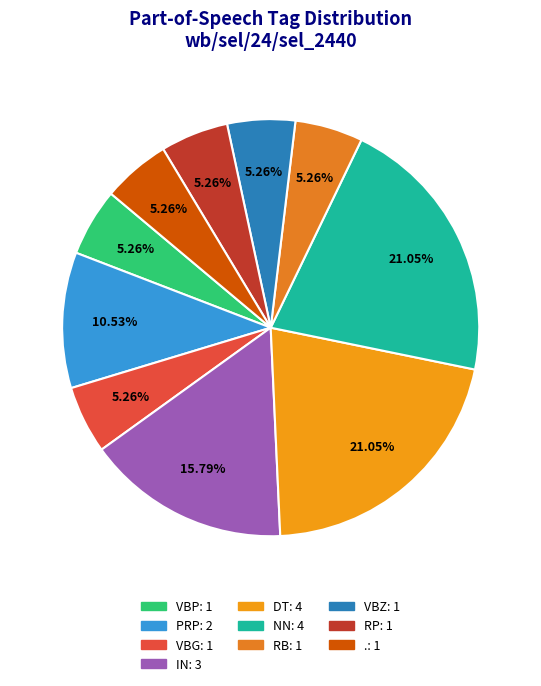

To the nearest percent, what is the difference between the largest and smallest slice percentages?

16%